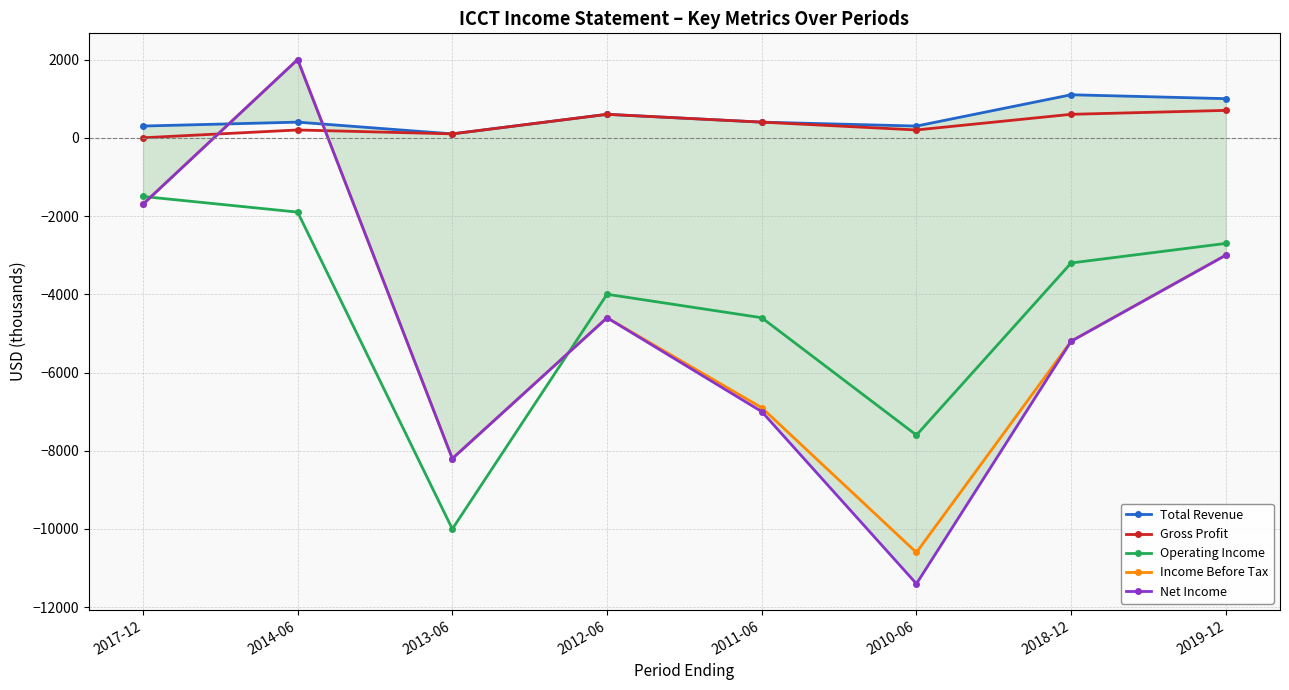

Between 2018-12 and 2010-06, which is larger?

2018-12